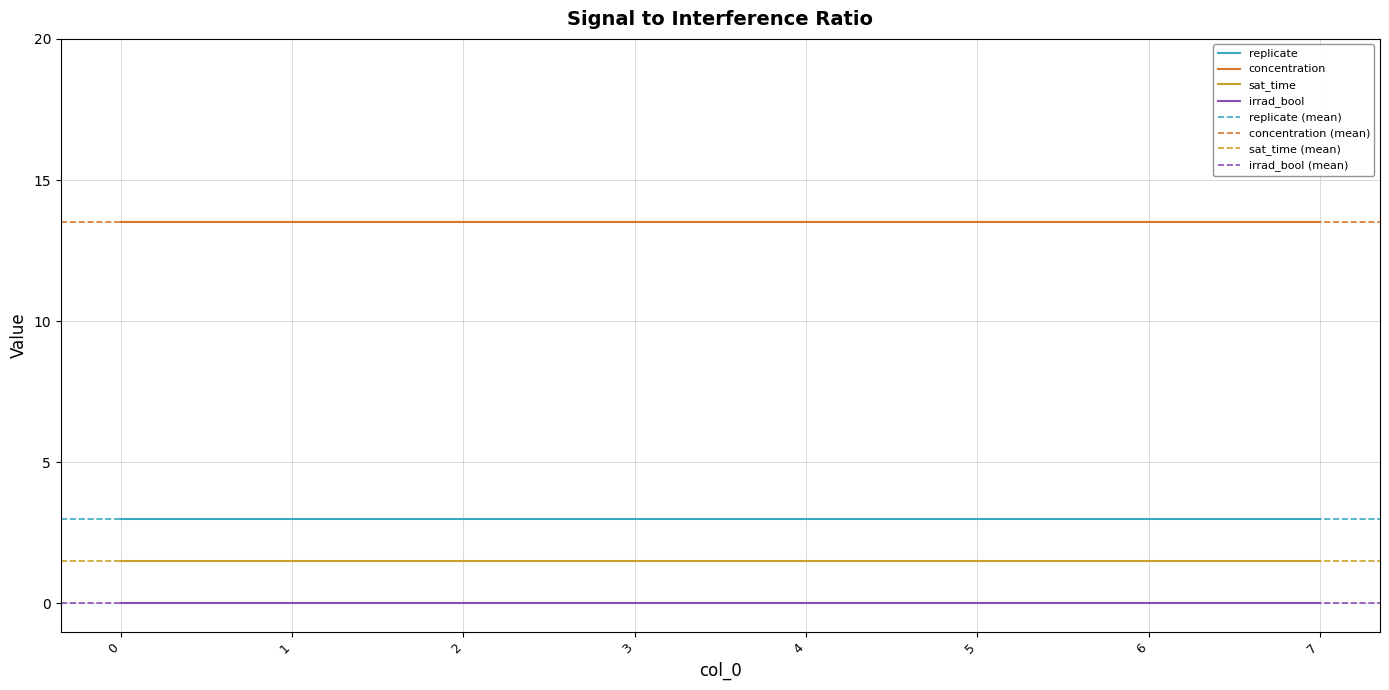

Reading left to right, list all the values displayed in this chart.

replicate: 3.0	3.0	3.0	3.0	3.0	3.0	3.0	3.0
concentration: 13.5	13.5	13.5	13.5	13.5	13.5	13.5	13.5
sat_time: 1.5	1.5	1.5	1.5	1.5	1.5	1.5	1.5
irrad_bool: 0.0	0.0	0.0	0.0	0.0	0.0	0.0	0.0